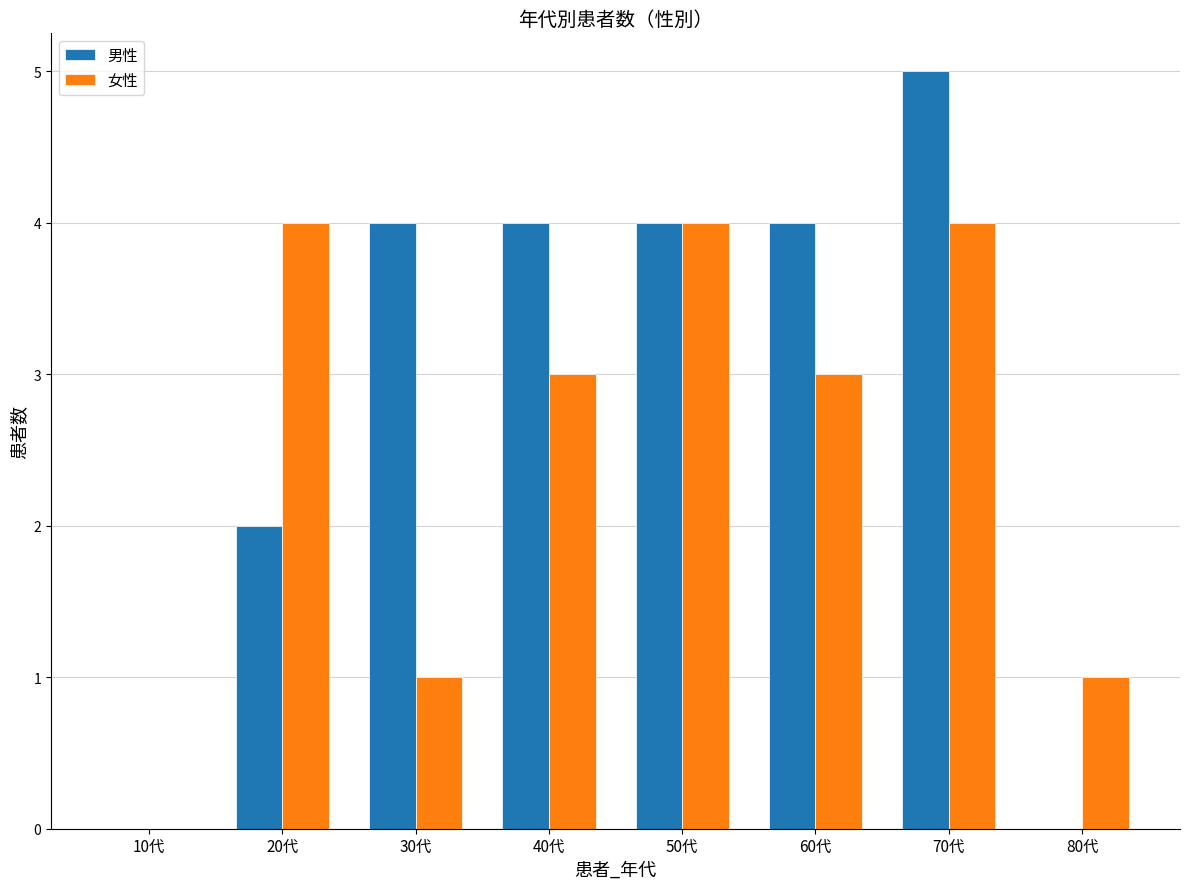

Between 30代 and 40代, which series saw the biggest shift?

女性